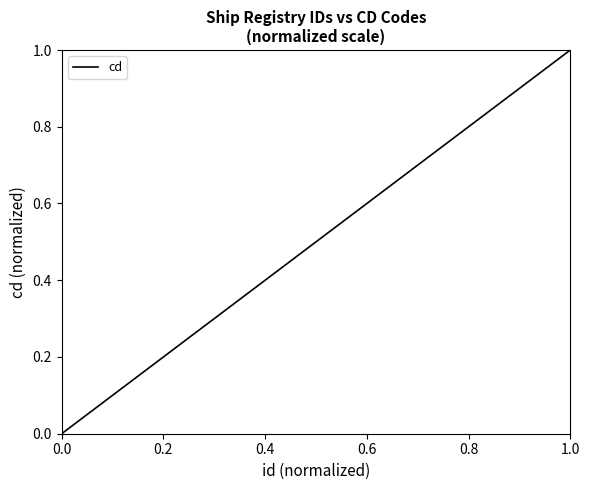

What is the difference between the maximum and minimum values?

1.0